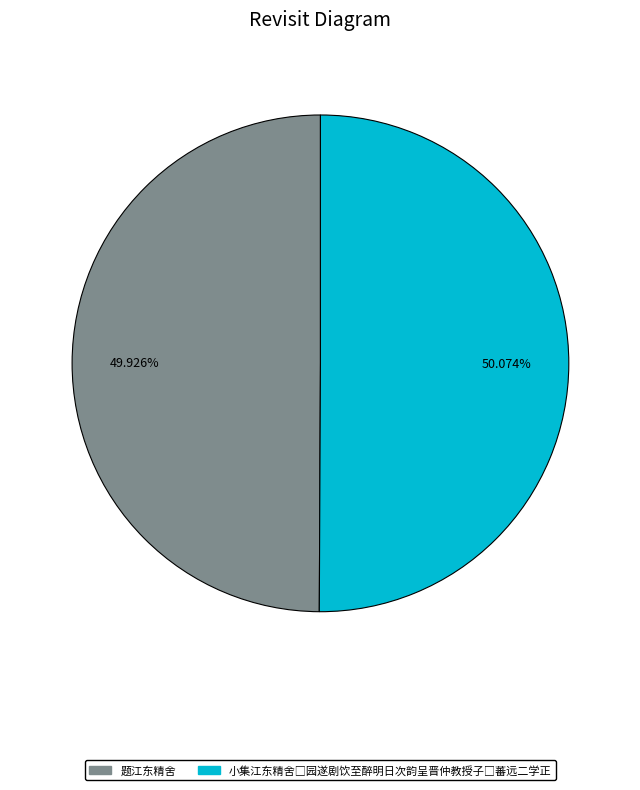

To the nearest percent, what percentage of the pie is 小集江东精舍□园遂剧饮至醉明日次韵呈晋仲教授子□蕃远二学正?

50%